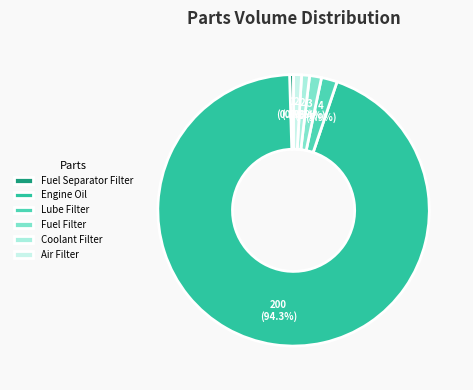

How many slices are in this pie chart?

6